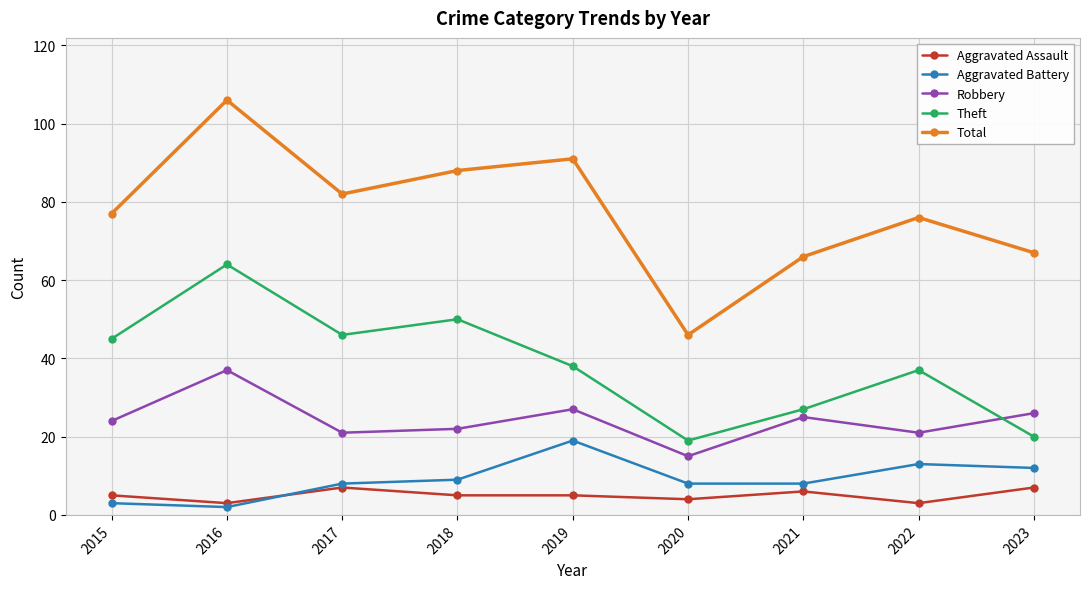

Rank the series at 2022 from highest to lowest value.

Total, Theft, Robbery, Aggravated Battery, Aggravated Assault